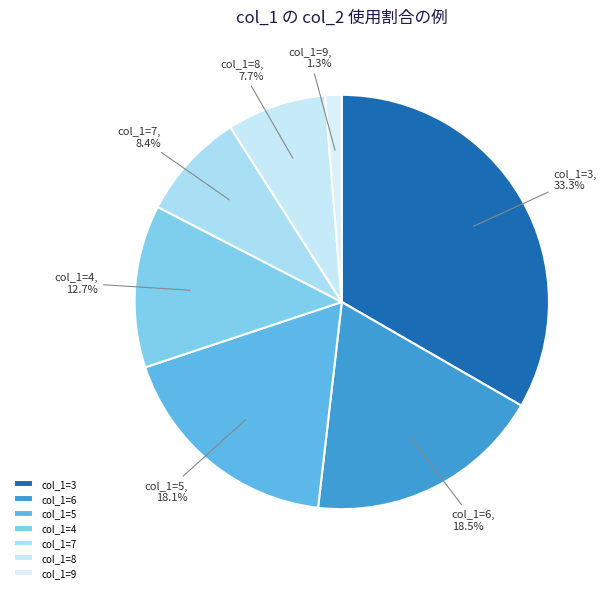

Which category has the smallest portion of the pie?

col_1=9